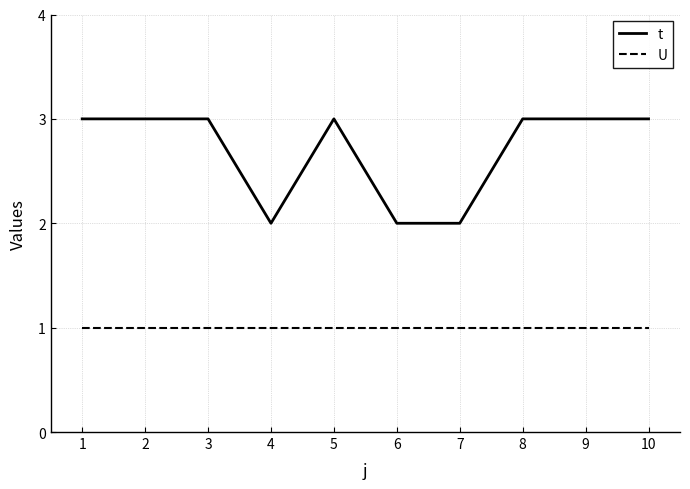

True or false: t and U intersect in this chart.

False